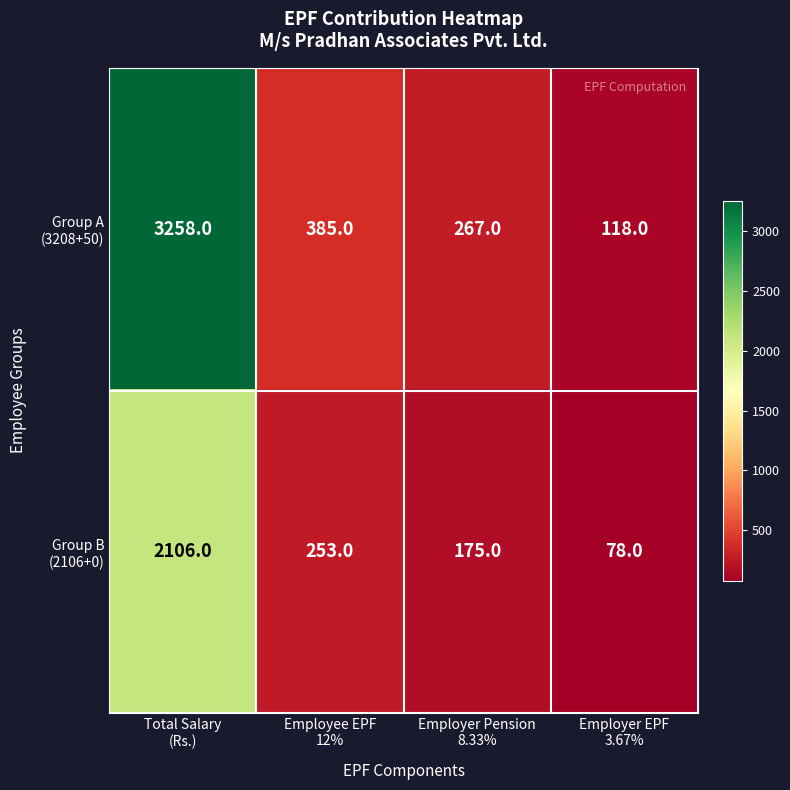

What is the maximum value shown in the chart?

3258